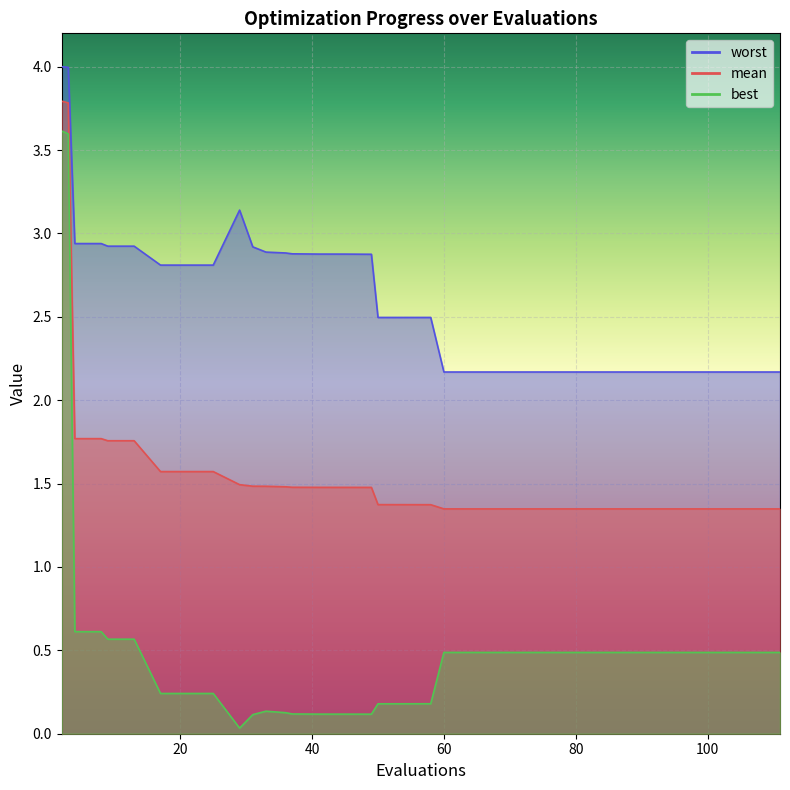

Between 98 and 102, which series saw the biggest shift?

mean